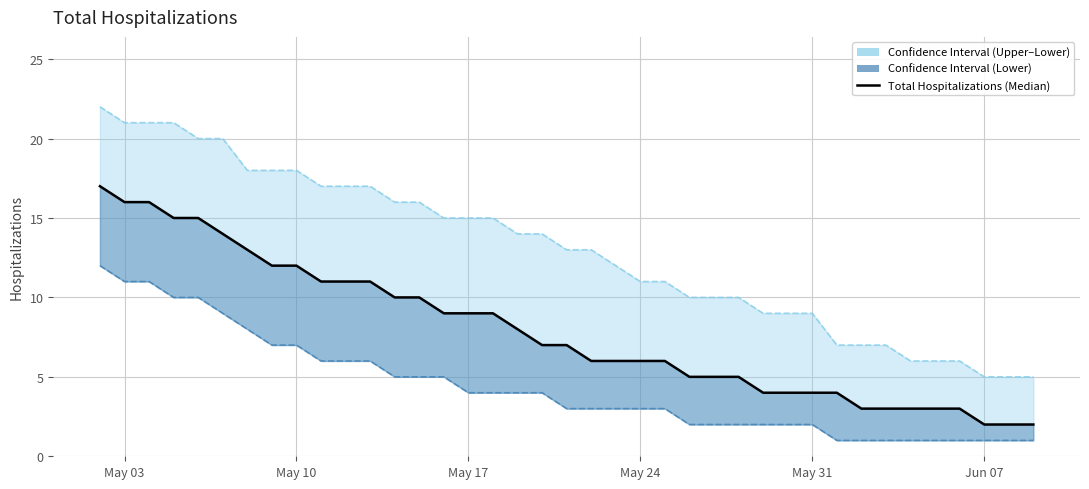

How many data points are above 7?

18